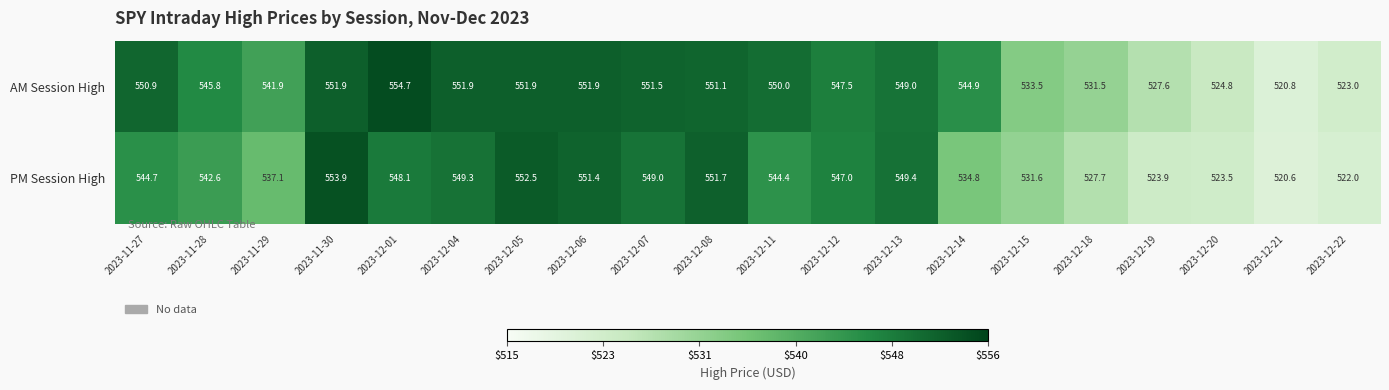

Rank the series by their average value, from highest to lowest.

AM Session High, PM Session High